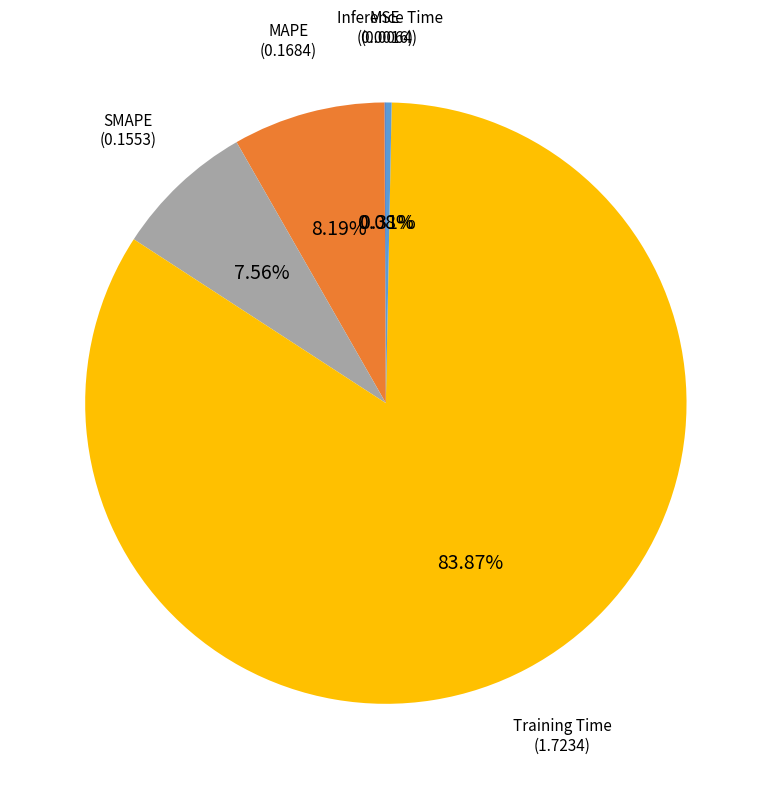

To the nearest percent, what is the difference between the largest and smallest slice percentages?

84%